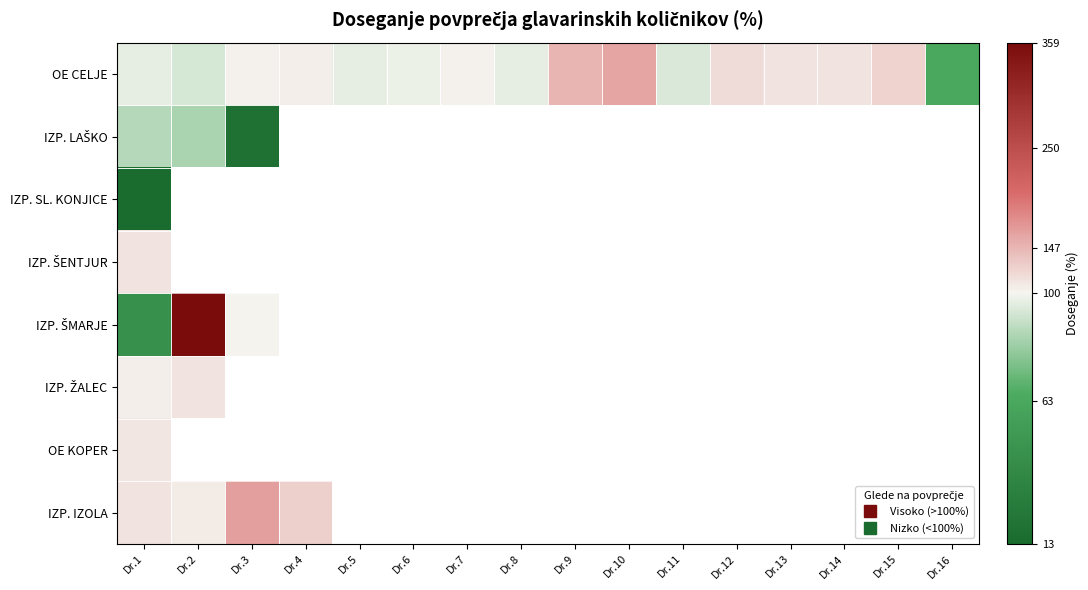

How many distinct data groups are displayed?

8